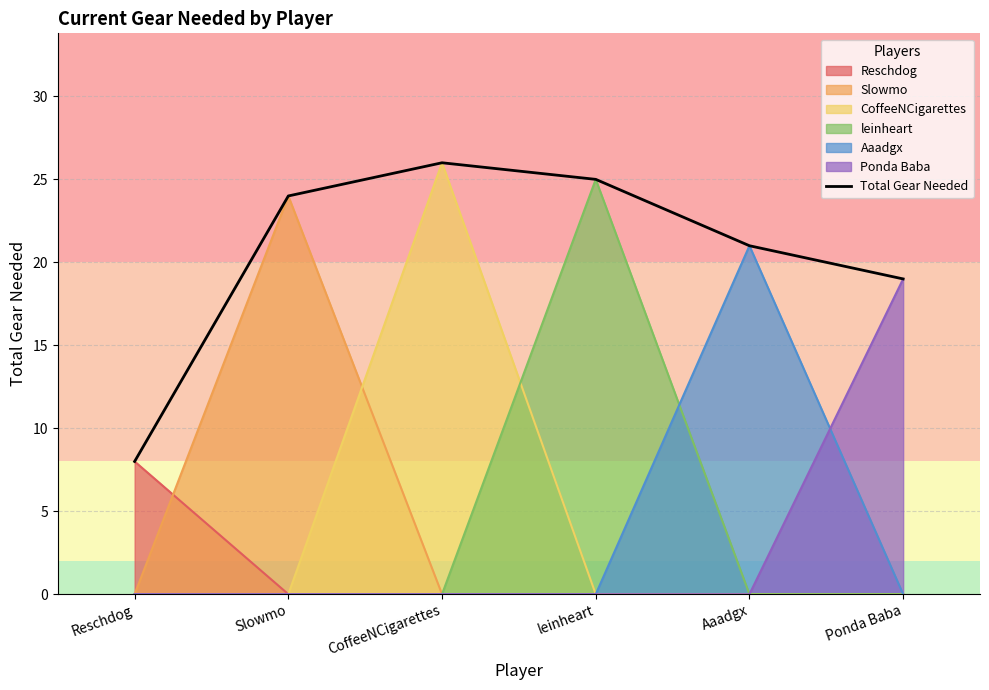

Reading left to right, transcribe all the data shown in this chart.

Reschdog=8	Slowmo=24	CoffeeNCigarettes=26	leinheart=25	Aaadgx=21	Ponda Baba=19